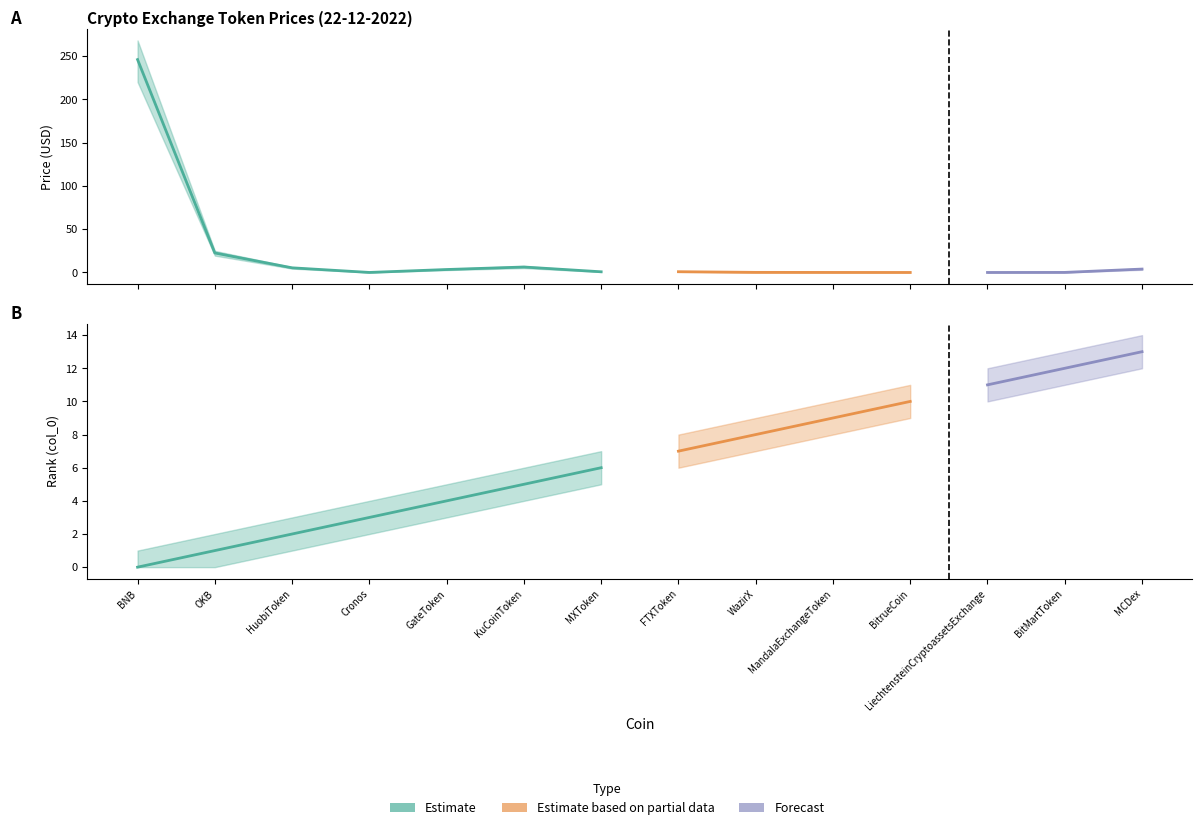

How many series are shown in this chart?

6